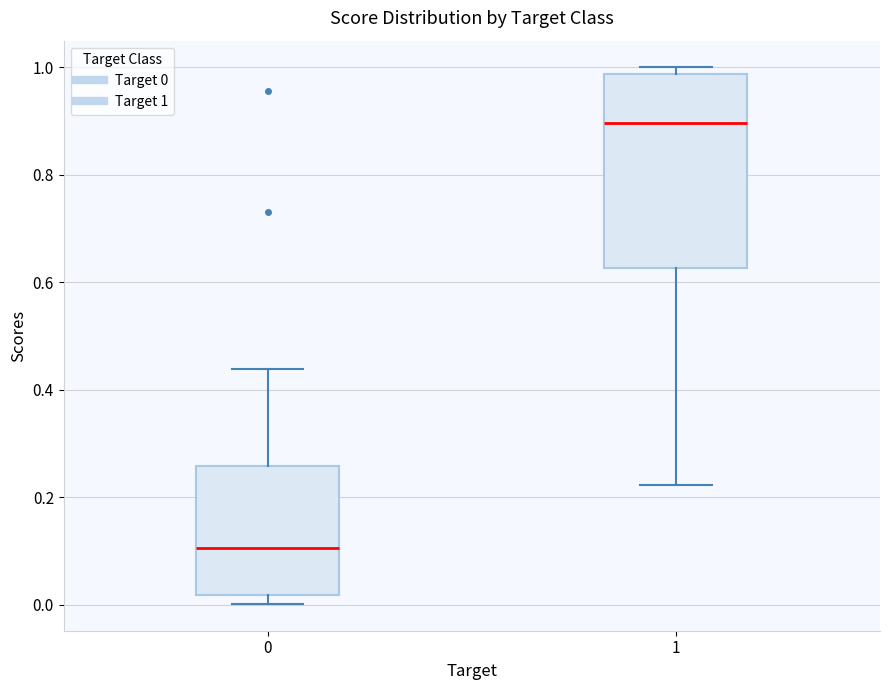

Which box's median line is the highest?

1